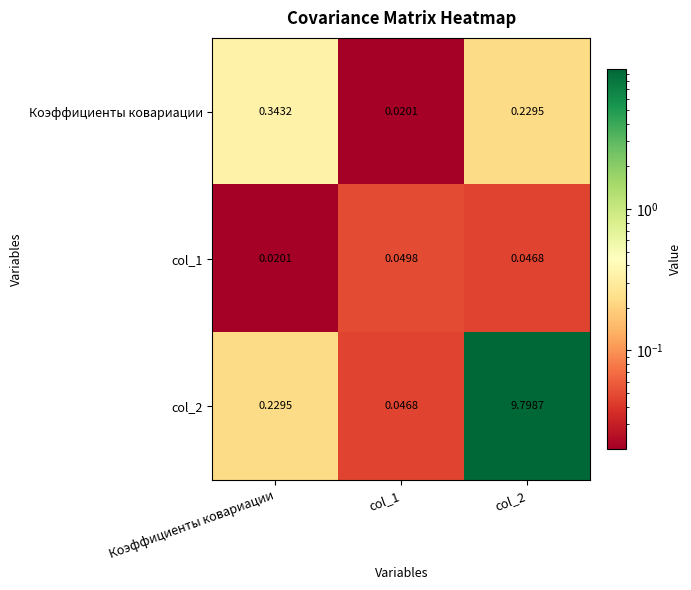

Which series changed the most between Коэффициенты ковариации and col_1?

Коэффициенты ковариации